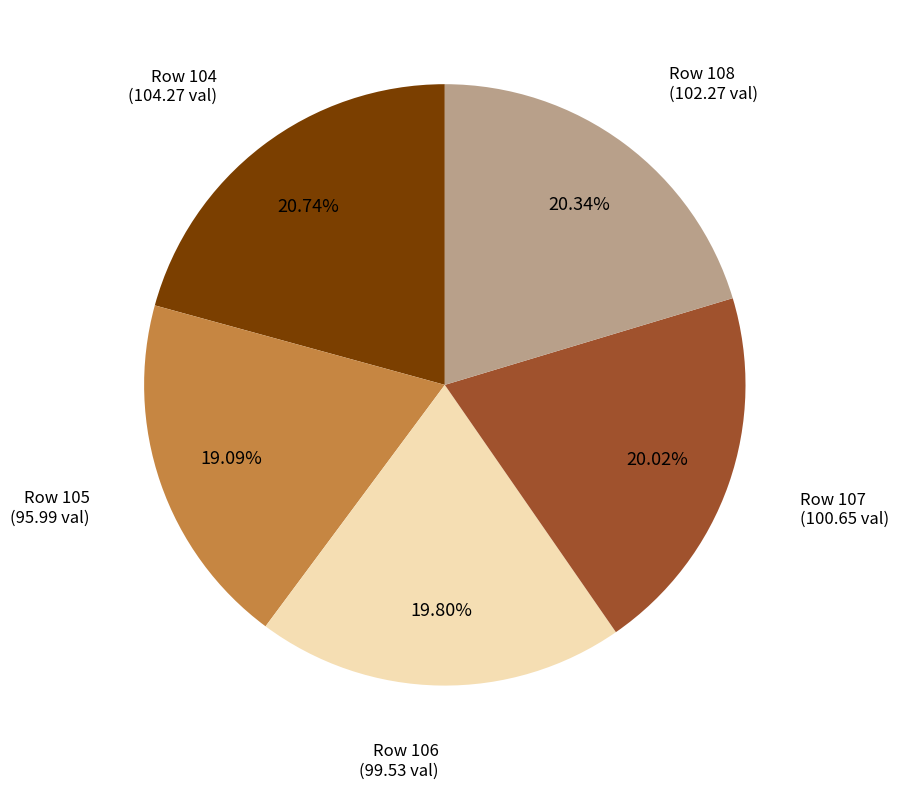

Does any single category account for the majority?

No